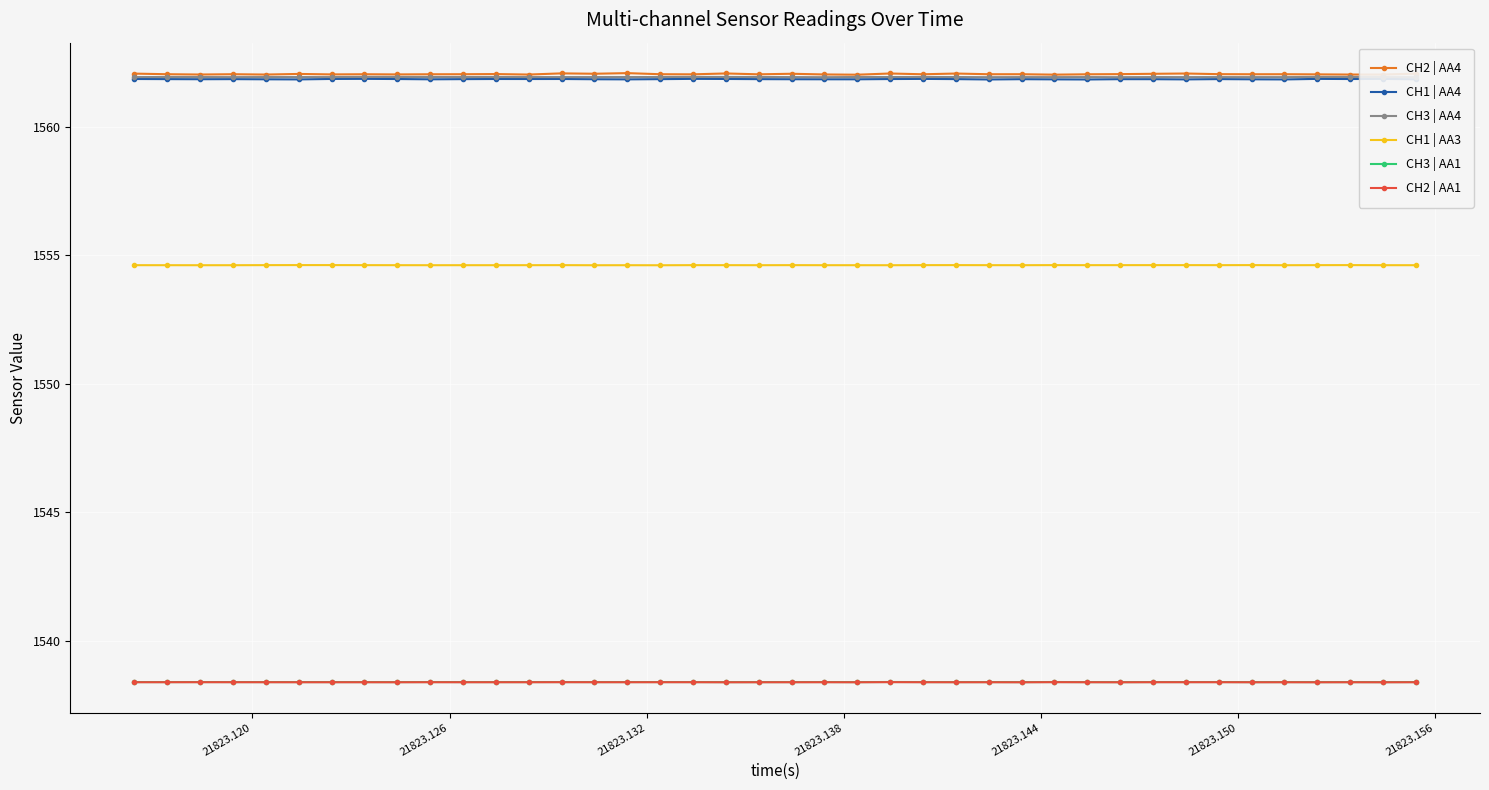

What is the value of the CH3 | AA4 point at the 35th from the left?

1561.9